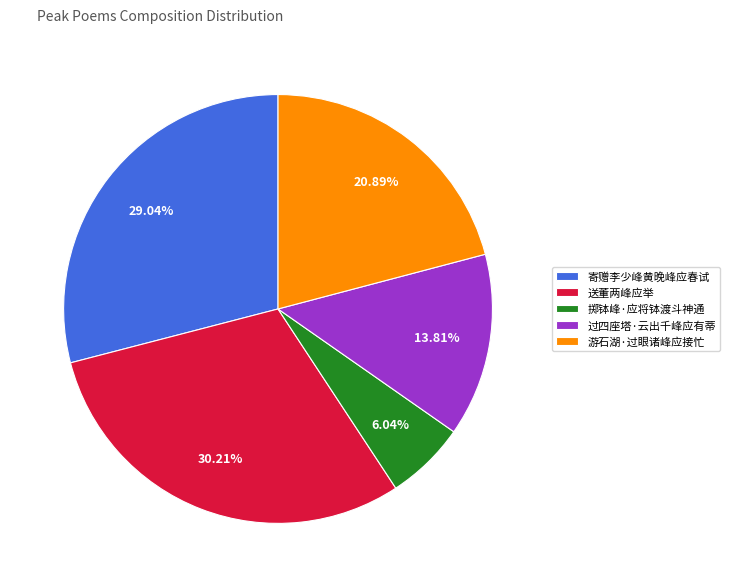

What percentage is the 掷钵峰·应将钵渡斗神通 slice, to the nearest percent?

6%